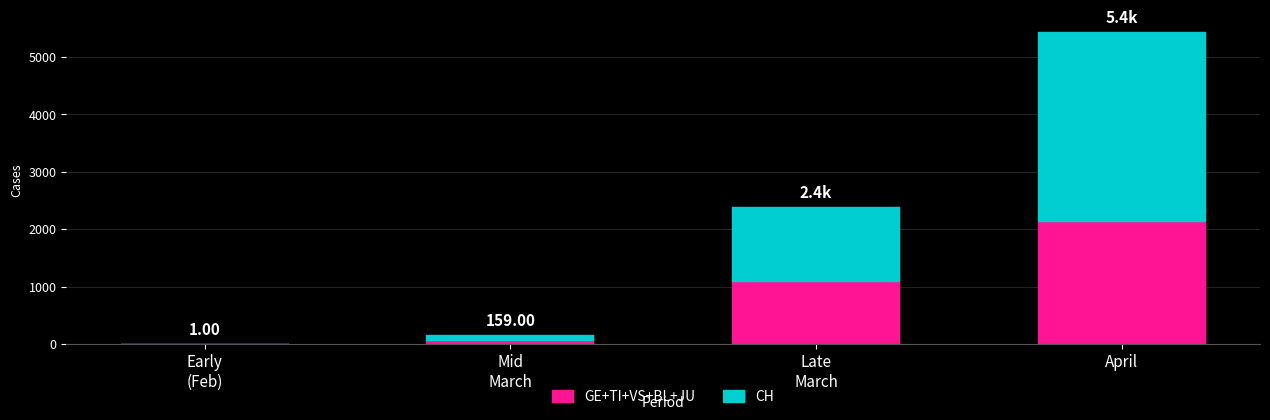

What is the sum of all GE+TI+VS+BL+JU values?

3278